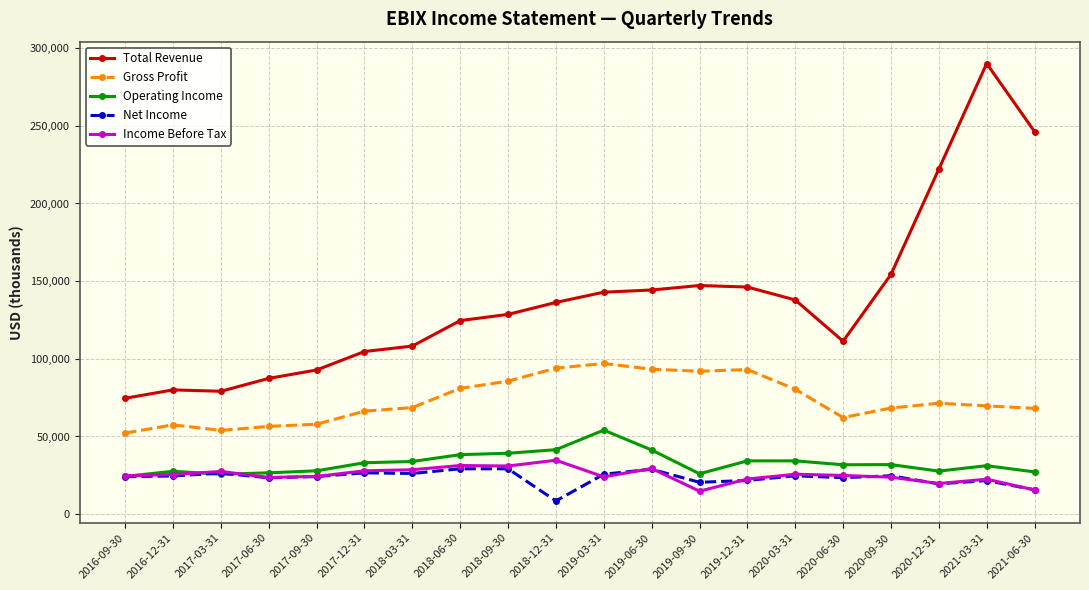

Which series has the largest total across all categories?

Total Revenue